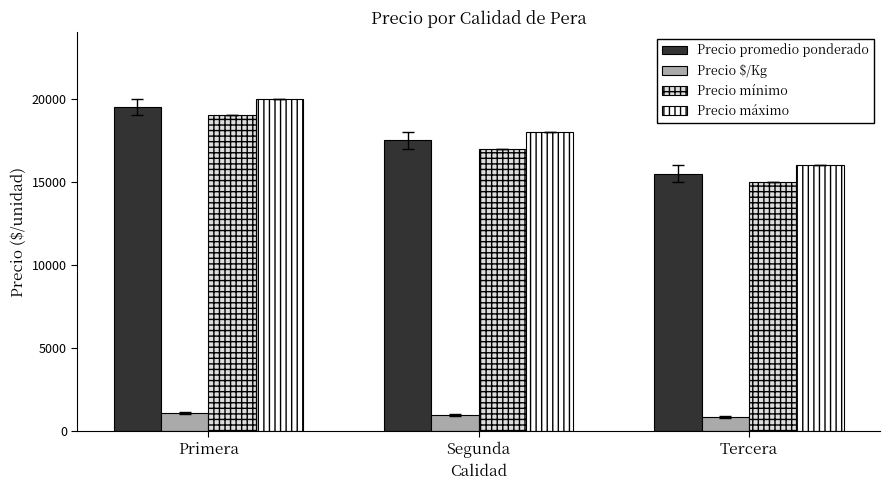

What value does the Precio promedio ponderado series have at Tercera?

15500